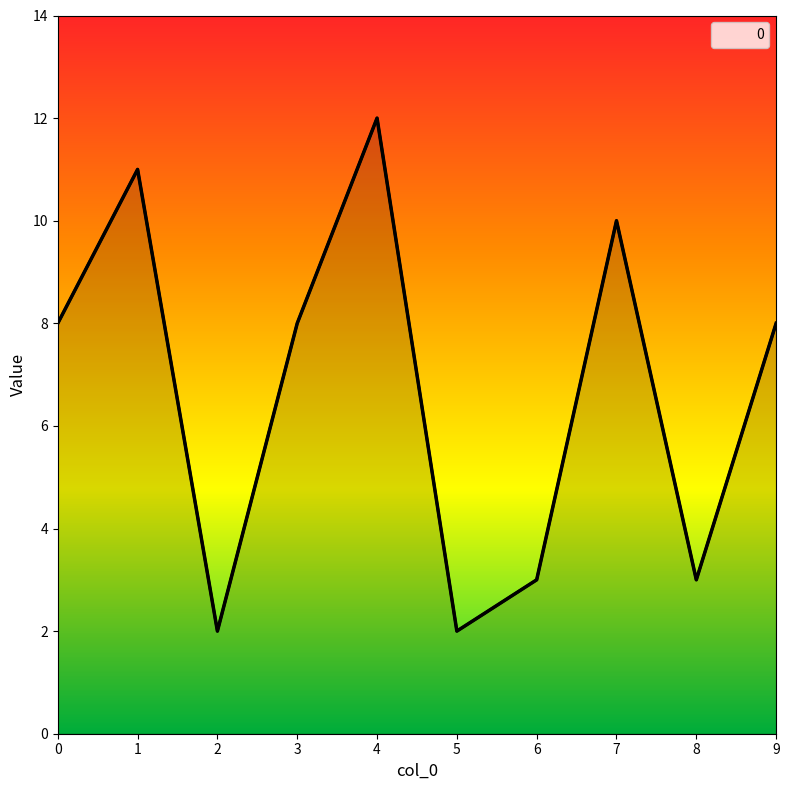

Rank the categories by value from lowest to highest.

2, 5, 6, 8, 0, 3, 9, 7, 1, 4